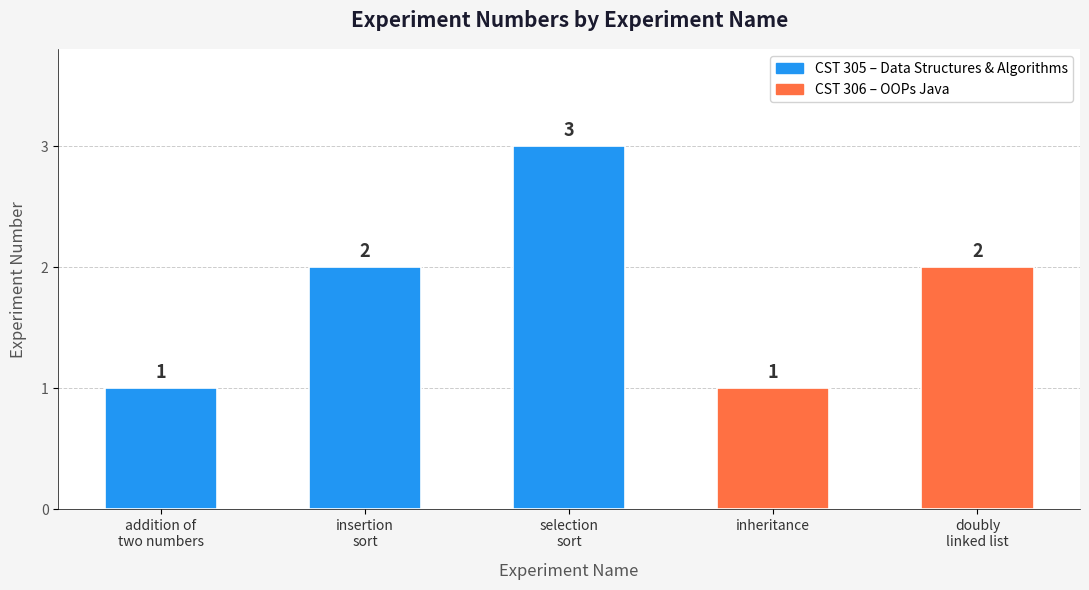

What is the label of the 3rd bar from the left?

selection
sort